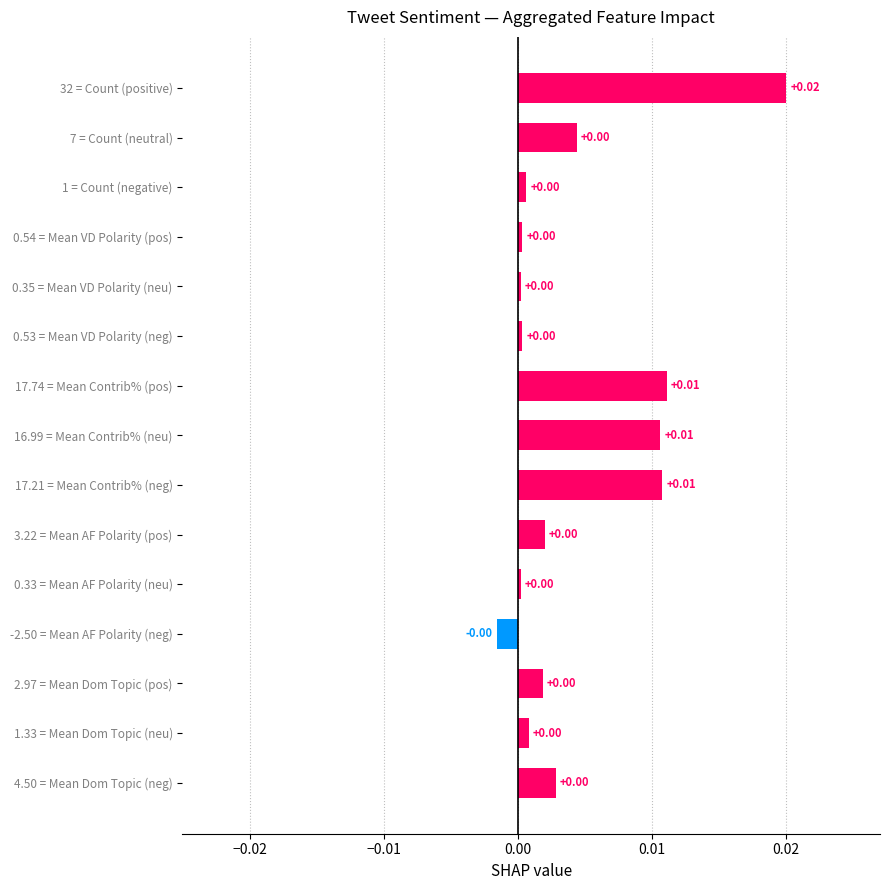

Which has a higher value, 4.50 = Mean Dom Topic (neg) or 32 = Count (positive)?

32 = Count (positive)